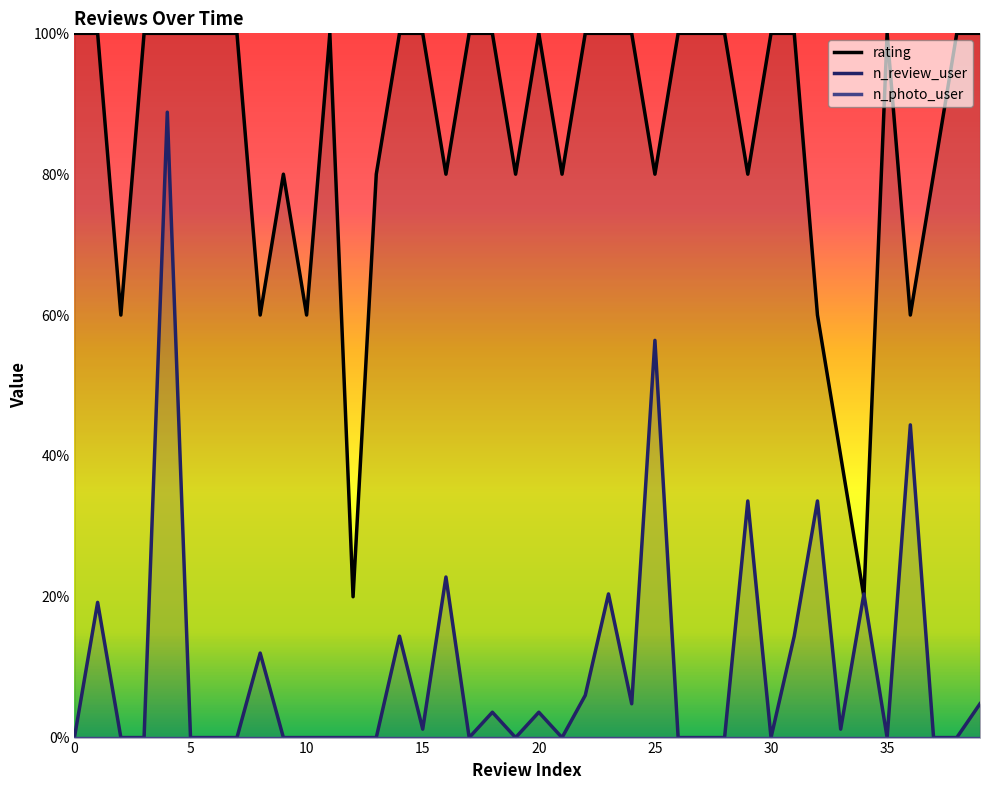

What is the total value across all series at 12?

20.0